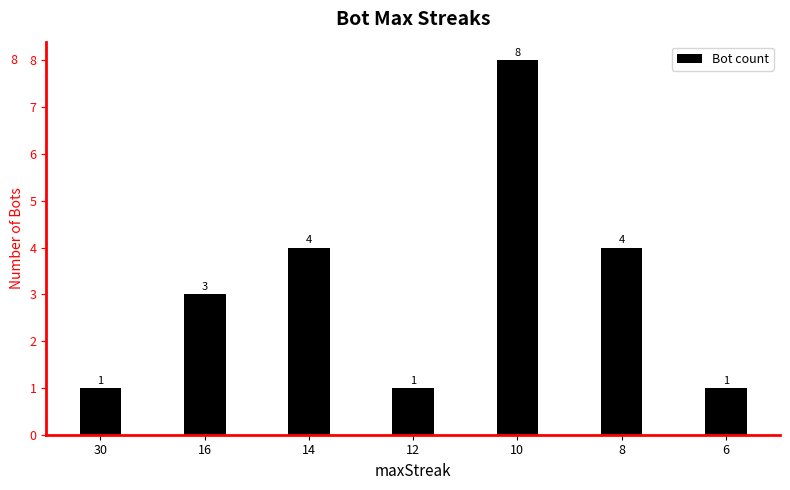

Is it true that the value at 12 is 0?

False